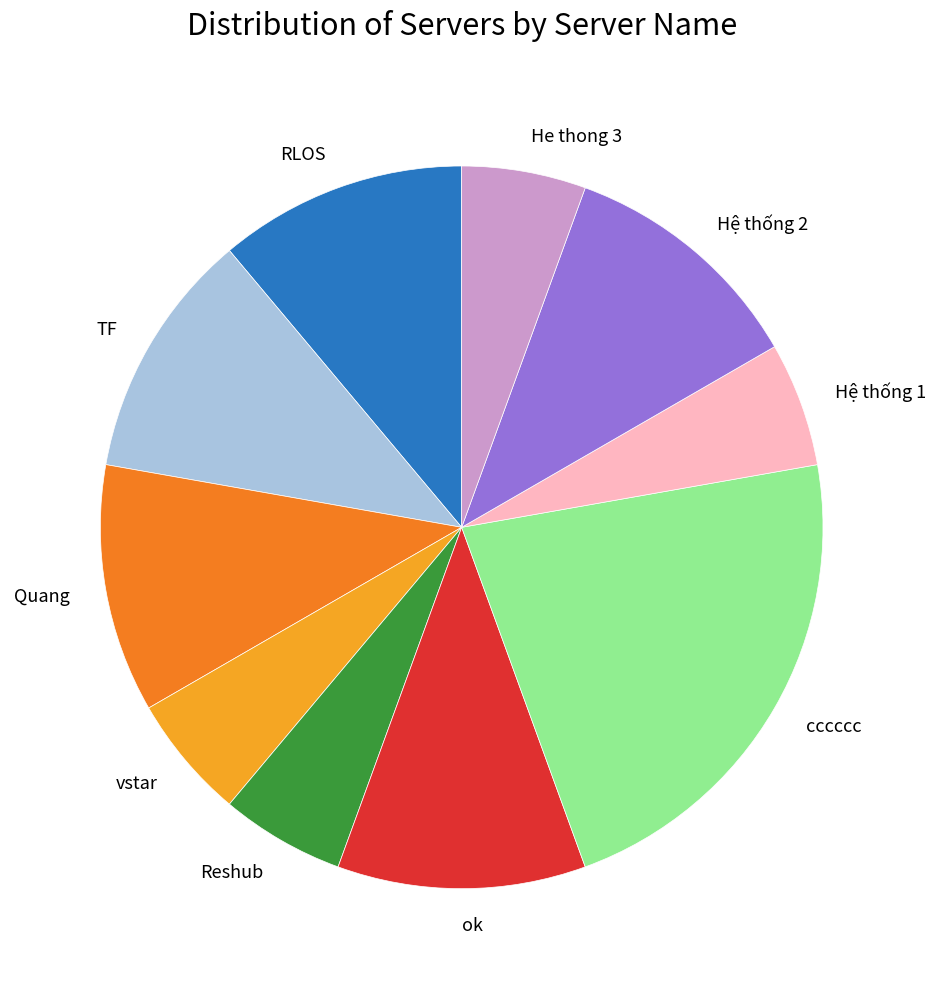

Is Hệ thống 1 the majority of the pie?

No